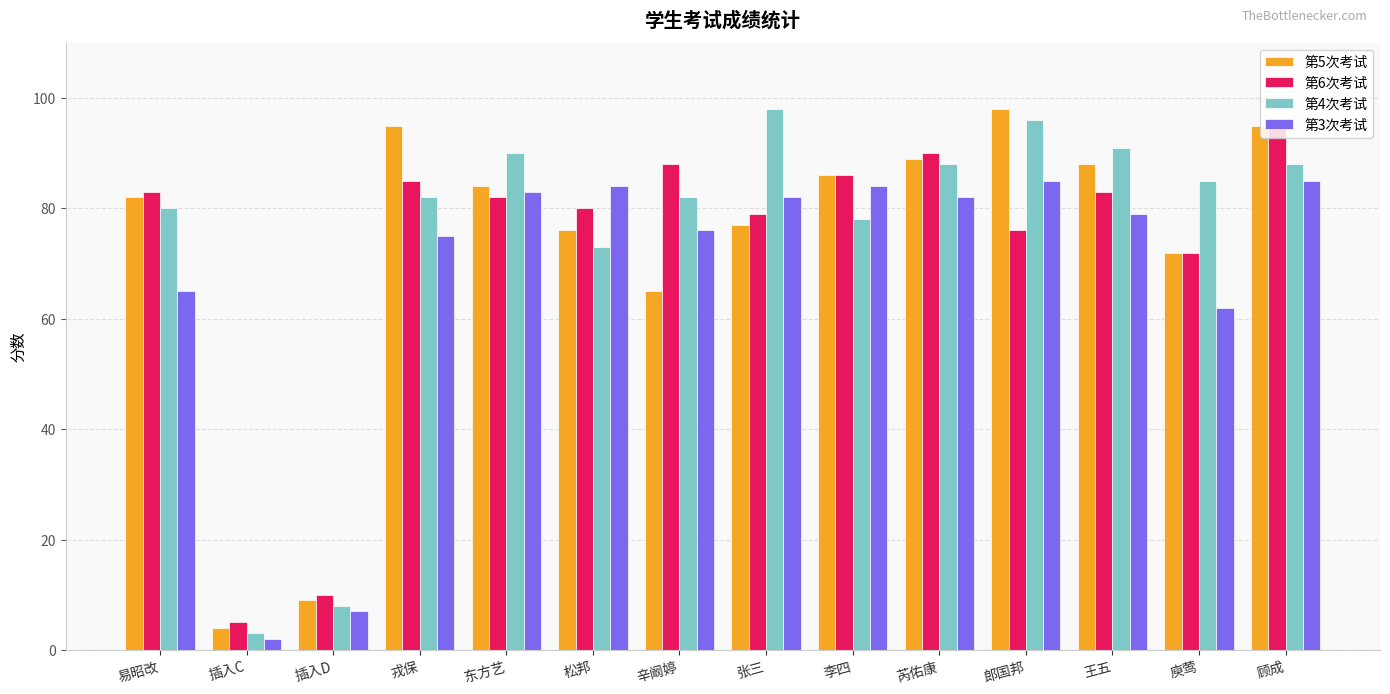

Reading left to right, transcribe all the data shown in this chart.

第5次考试: 易昭改=82	插入C=4	插入D=9	戎保=95	东方艺=84	松邦=76	辛阚婷=65	张三=77	李四=86	芮佑康=89	郎国邦=98	王五=88	庾莺=72	顾成=95
第6次考试: 易昭改=83	插入C=5	插入D=10	戎保=85	东方艺=82	松邦=80	辛阚婷=88	张三=79	李四=86	芮佑康=90	郎国邦=76	王五=83	庾莺=72	顾成=95
第4次考试: 易昭改=80	插入C=3	插入D=8	戎保=82	东方艺=90	松邦=73	辛阚婷=82	张三=98	李四=78	芮佑康=88	郎国邦=96	王五=91	庾莺=85	顾成=88
第3次考试: 易昭改=65	插入C=2	插入D=7	戎保=75	东方艺=83	松邦=84	辛阚婷=76	张三=82	李四=84	芮佑康=82	郎国邦=85	王五=79	庾莺=62	顾成=85